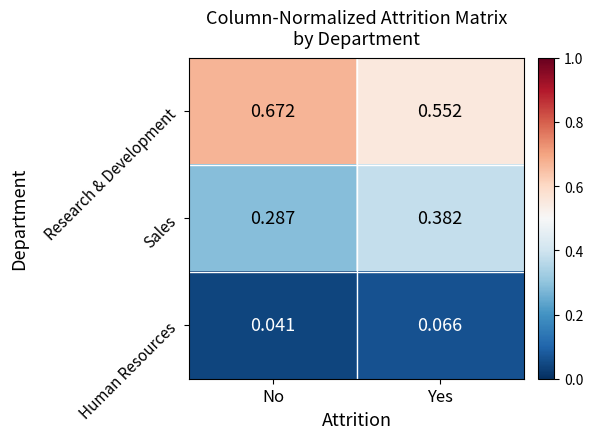

Which series has the largest range (max minus min)?

Research & Development